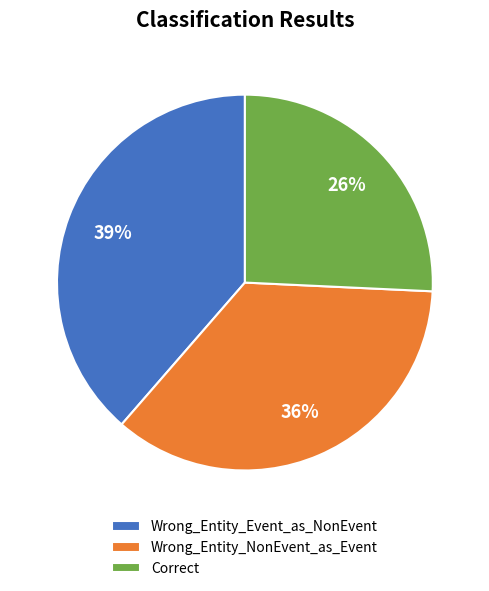

Rank the categories by value from highest to lowest.

Wrong_Entity_Event_as_NonEvent, Wrong_Entity_NonEvent_as_Event, Correct